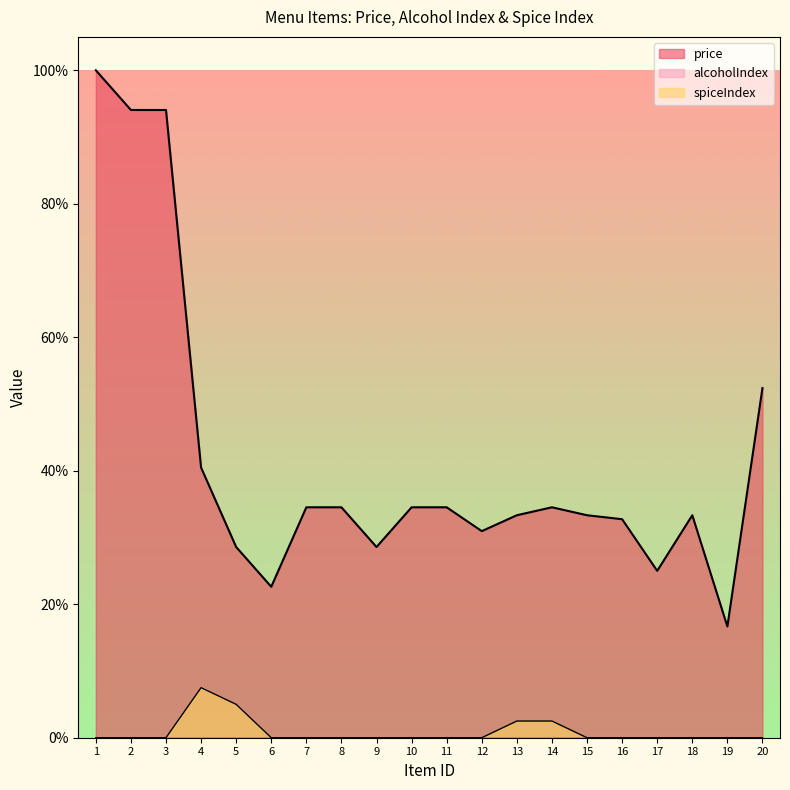

What is the greatest value displayed?

100.0